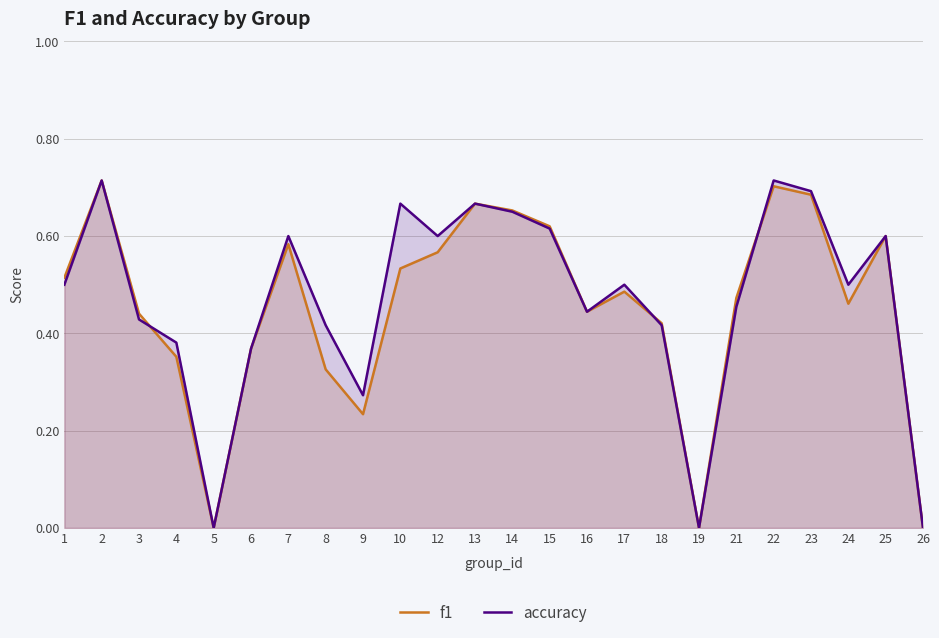

Reading left to right, what are all the values shown in this chart?

f1: 1=0.5	2=0.7	3=0.4	4=0.4	5=0.0	6=0.4	7=0.6	8=0.3	9=0.2	10=0.5	12=0.6	13=0.7	14=0.7	15=0.6	16=0.4	17=0.5	18=0.4	19=0.0	21=0.5	22=0.7	23=0.7	24=0.5	25=0.6	26=0.0
accuracy: 1=0.5	2=0.7	3=0.4	4=0.4	5=0.0	6=0.4	7=0.6	8=0.4	9=0.3	10=0.7	12=0.6	13=0.7	14=0.7	15=0.6	16=0.4	17=0.5	18=0.4	19=0.0	21=0.5	22=0.7	23=0.7	24=0.5	25=0.6	26=0.0